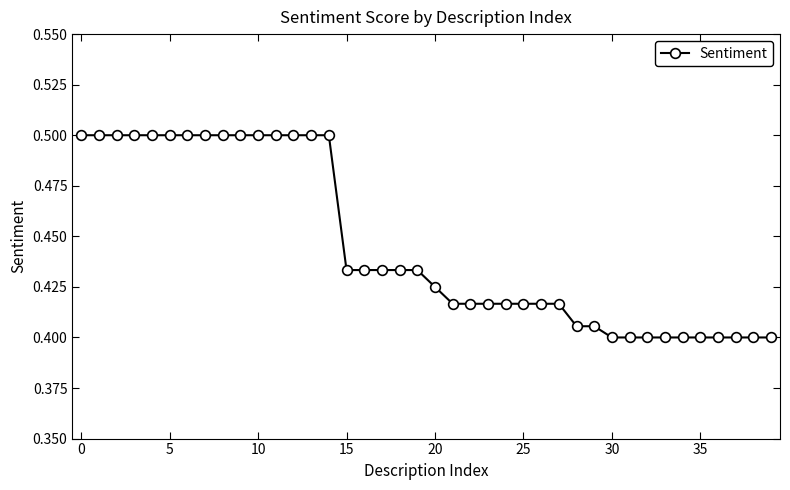

How many values are between 0 and 1?

40